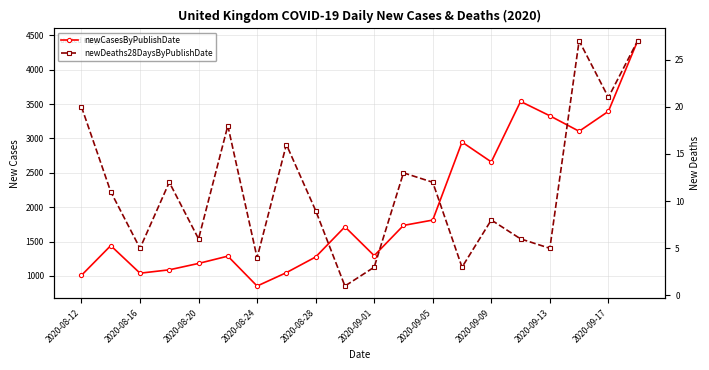

What is the value of the newDeaths28DaysByPublishDate point at the 9th from the left?

9